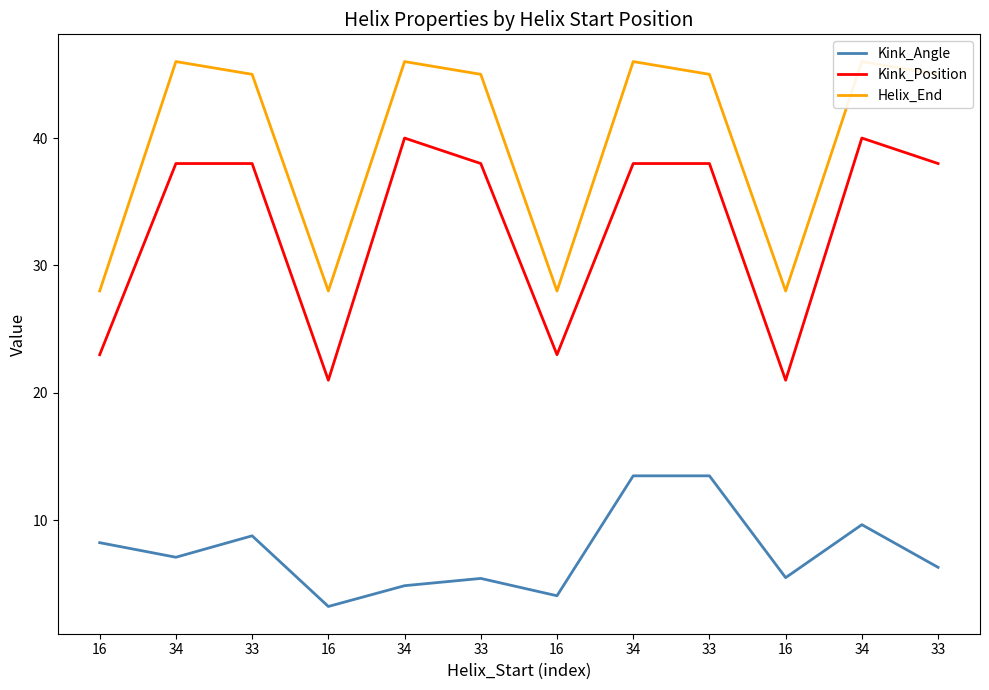

What is the label of the 11th point from the right?

34